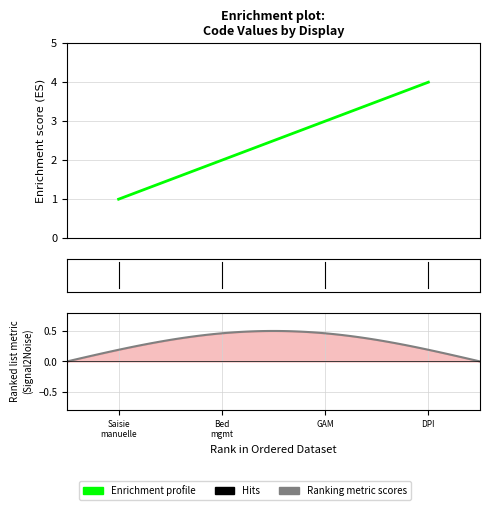

What position from the left is DPI?

4